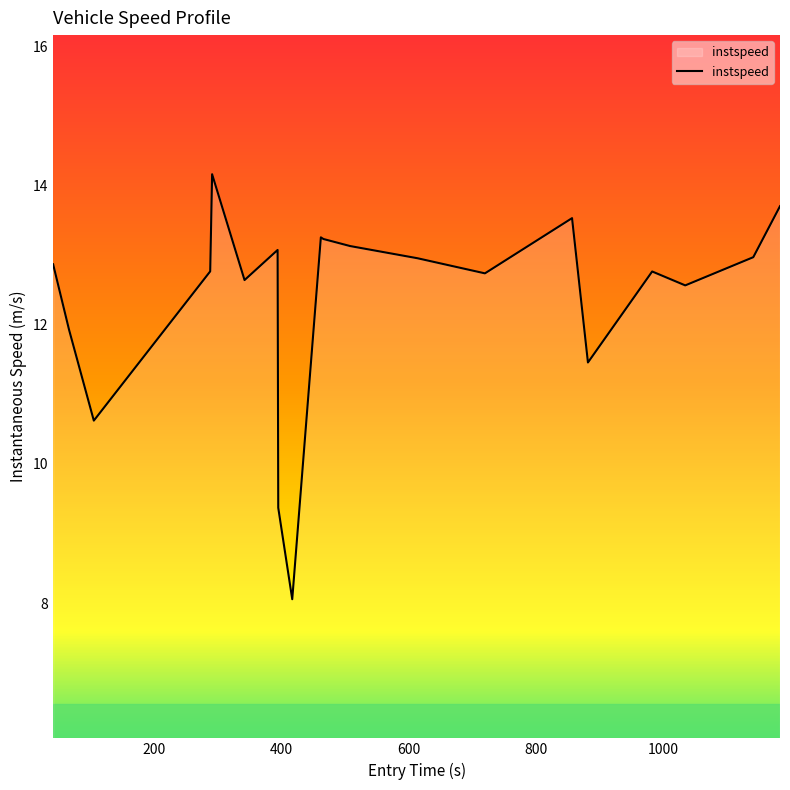

What is the greatest value displayed?

14.2